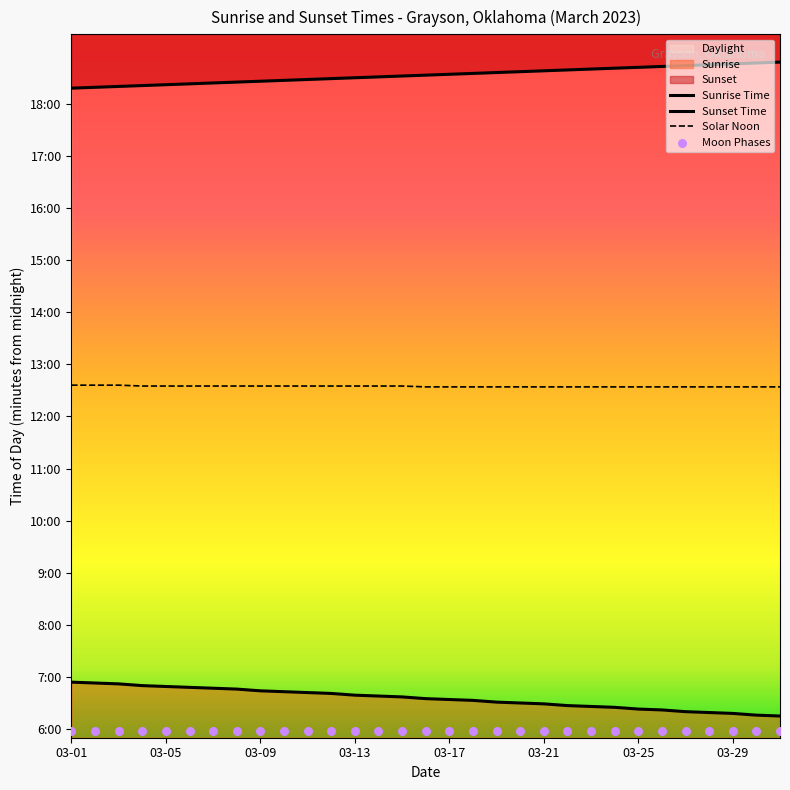

Which series has the largest Y range (max minus min)?

Sunrise Time